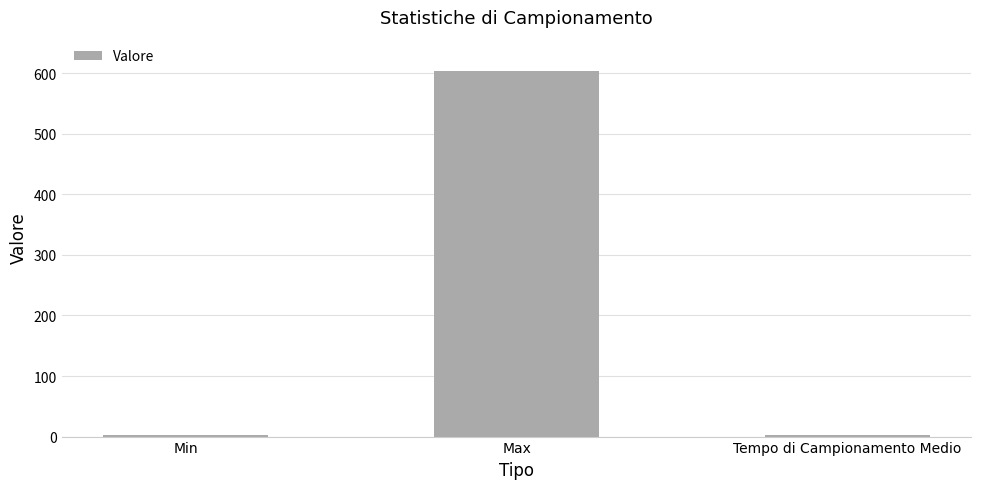

What is the difference between the maximum and minimum values?

602.0